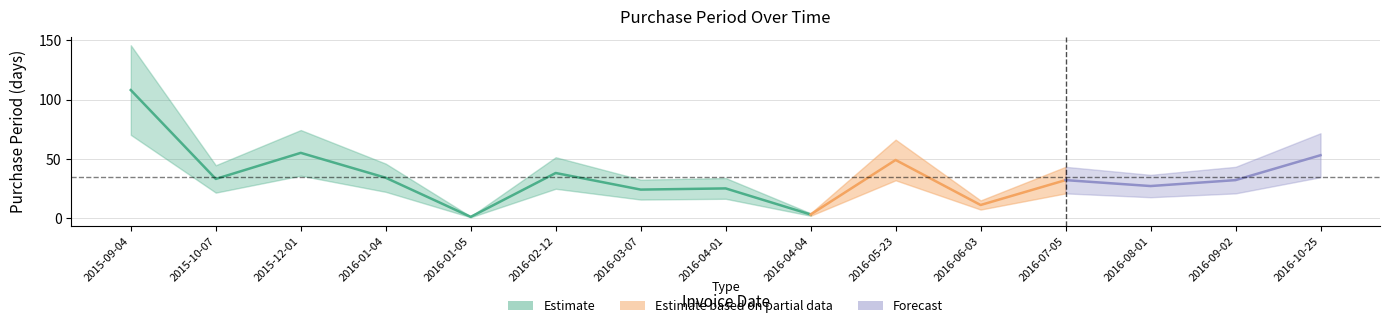

Which category has the lowest value across all series?

2016-01-05